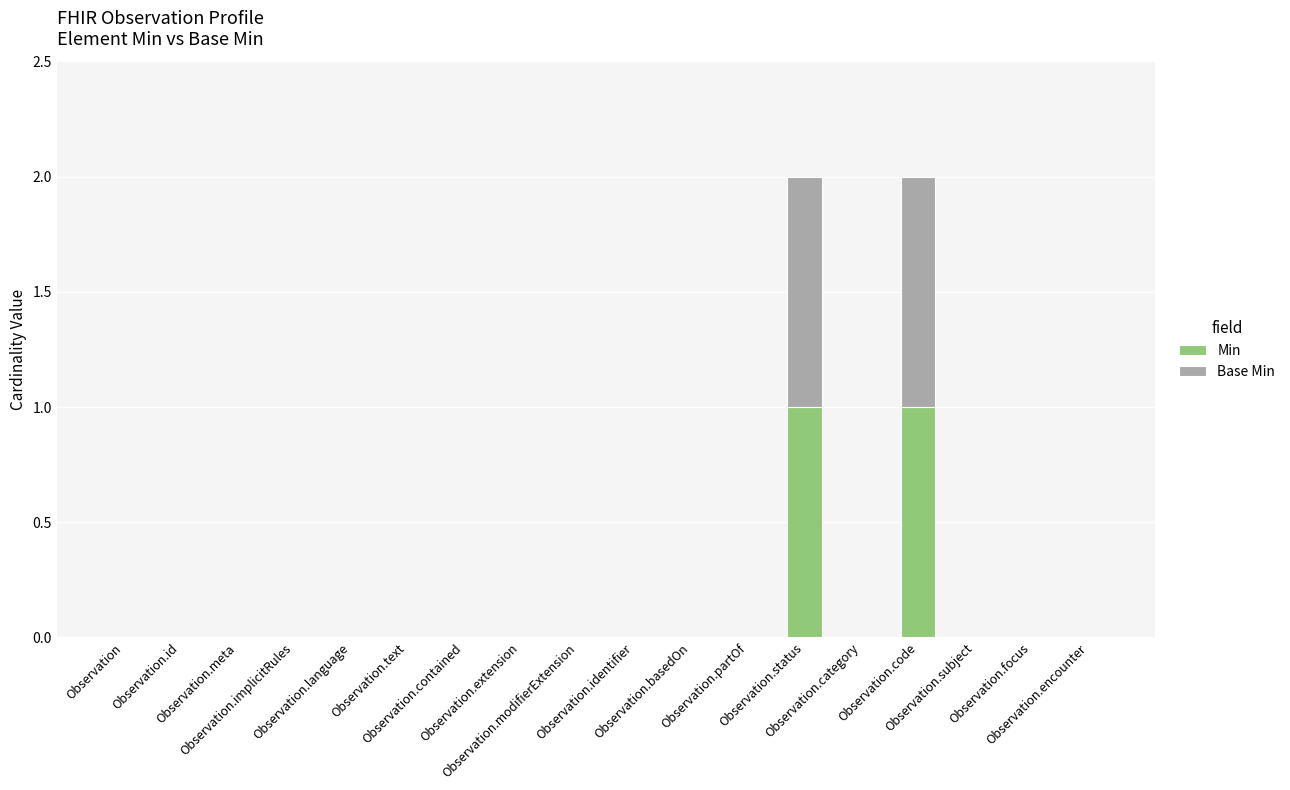

At which category is the sum across all series the highest?

Observation.status